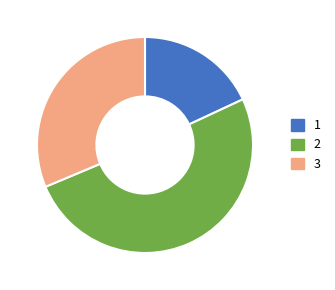

Is there a majority slice in this chart?

Yes